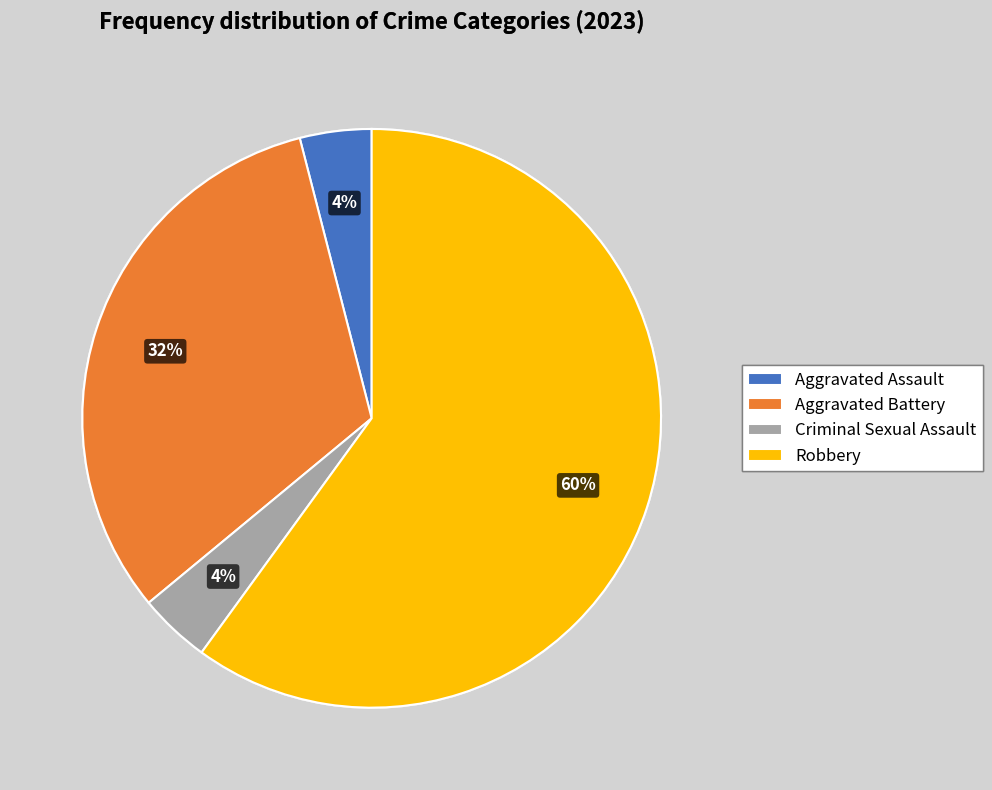

Does Robbery represent more than half of the total?

Yes